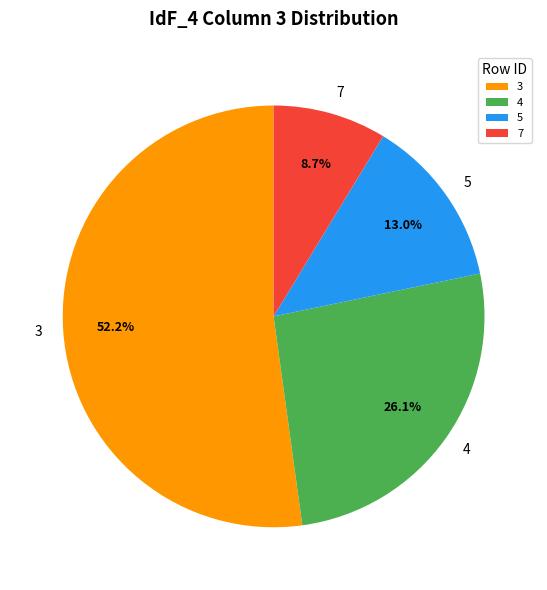

What is the total percentage of 3 and 4?

78.3%